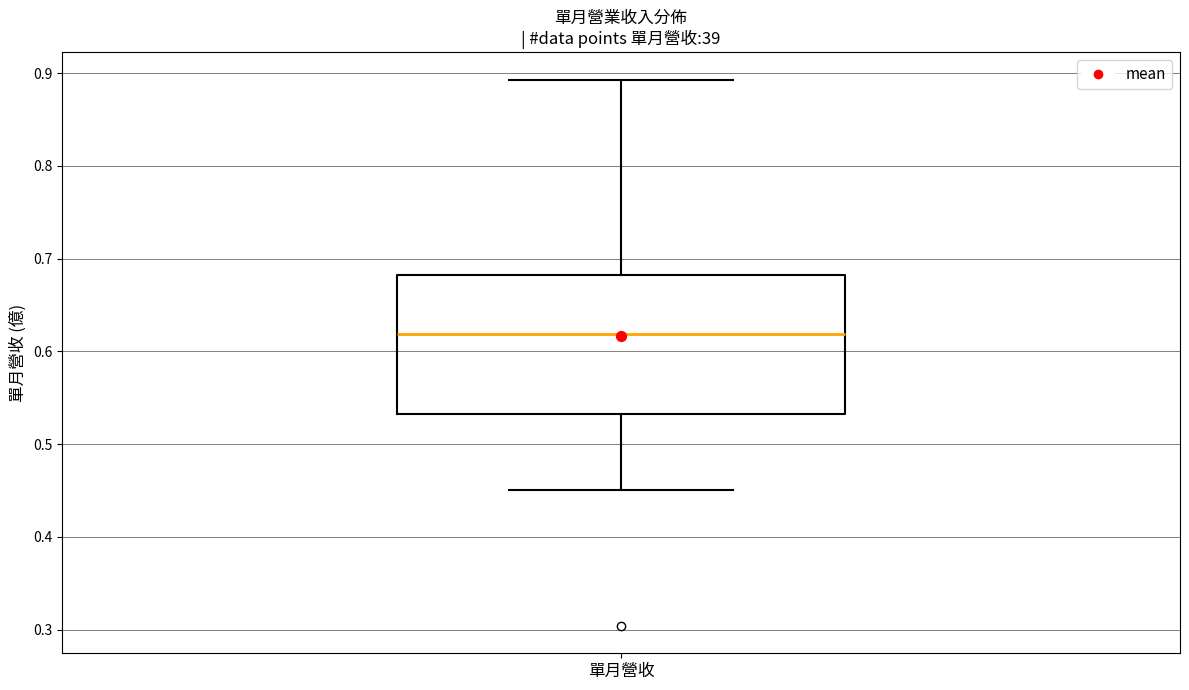

Where does the median line of the box for 單月營收 sit on the y-axis? The values are not printed on the chart, so give them approximately, as read against the axis.

0.62